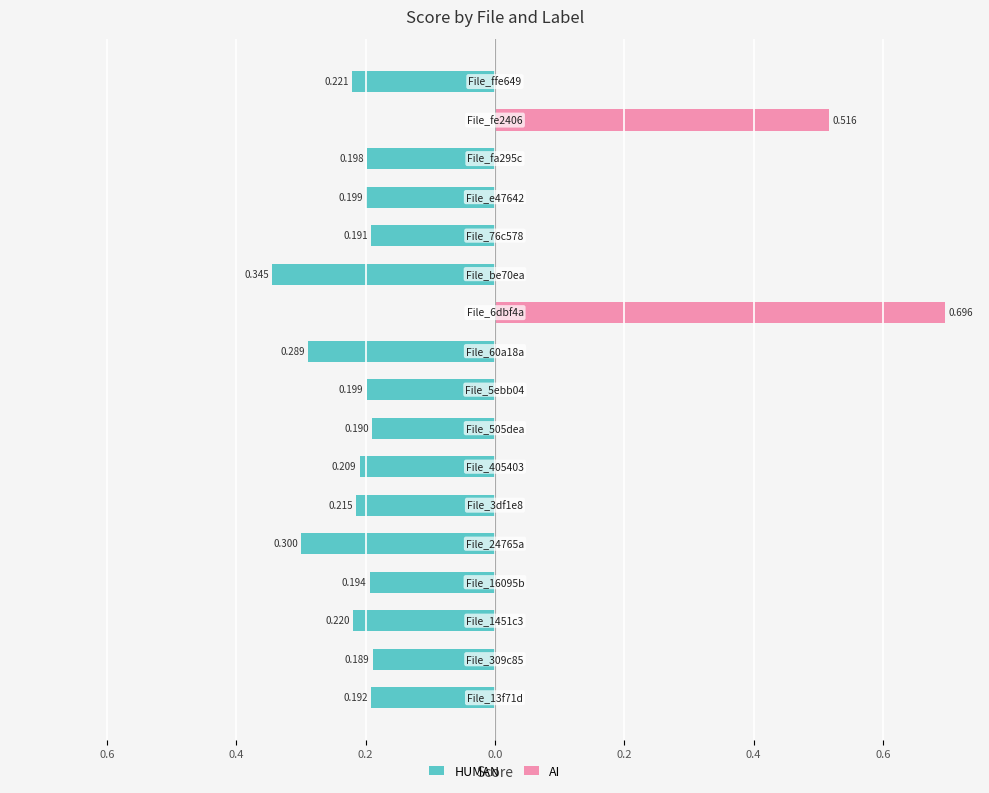

Rank the series by their average value, from lowest to highest.

HUMAN, AI